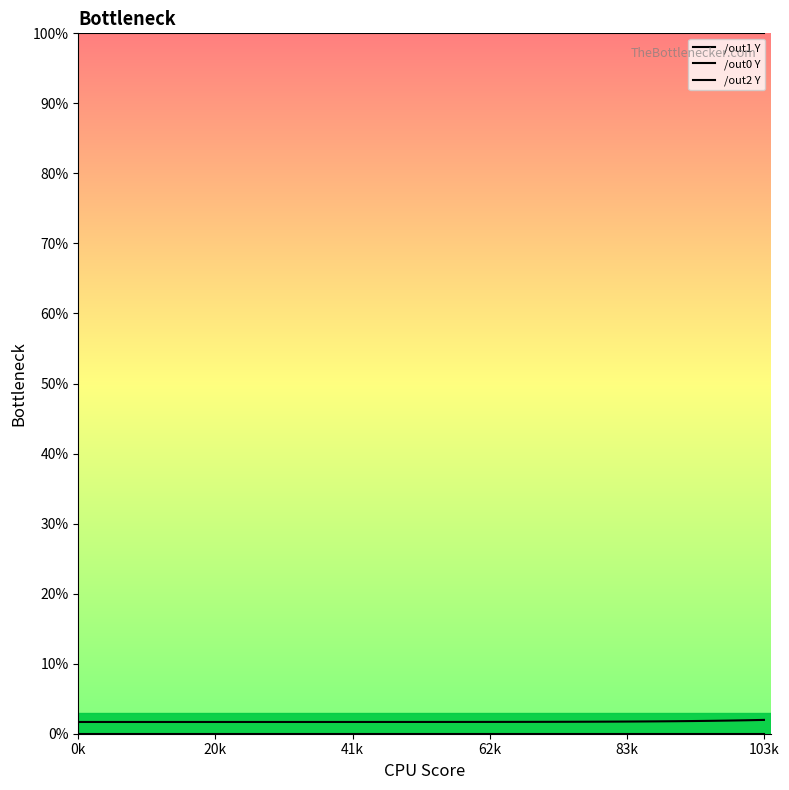

Where is /out1 Y nearest to the value 99?

0k